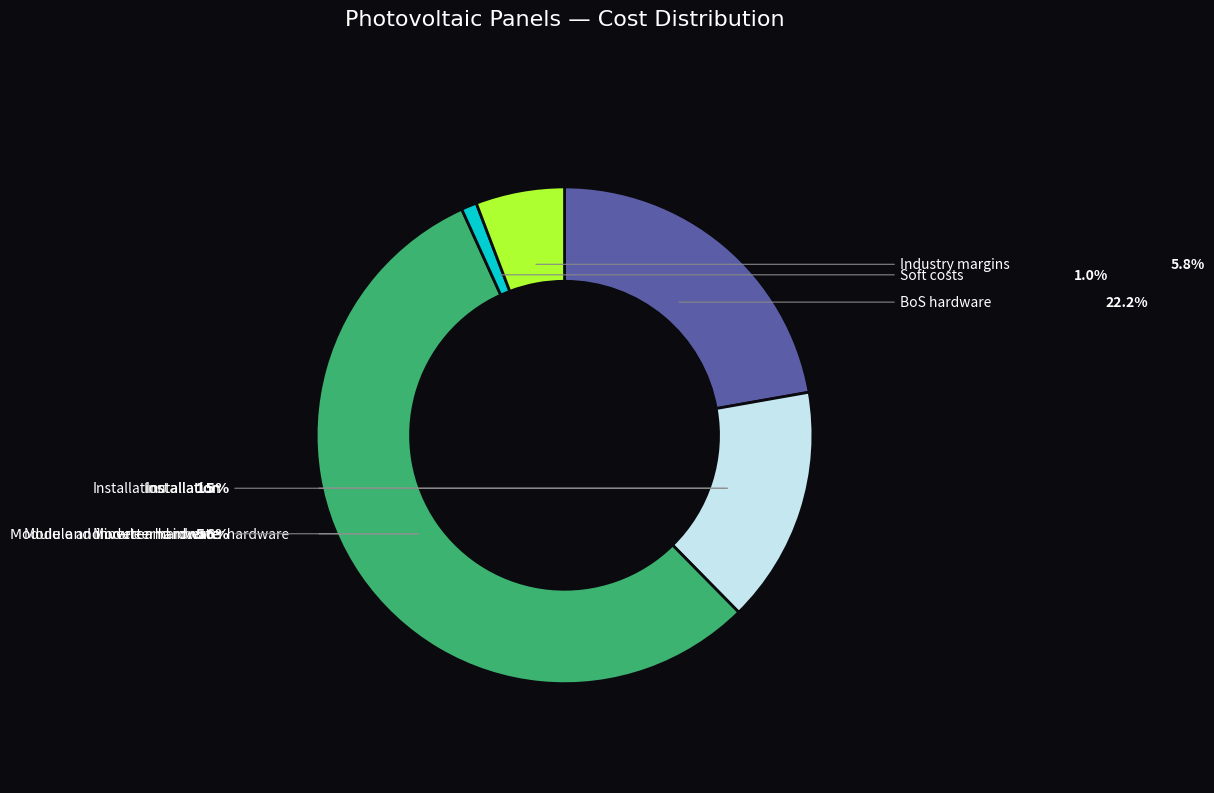

Which slice is the largest?

Module and inverter hardware